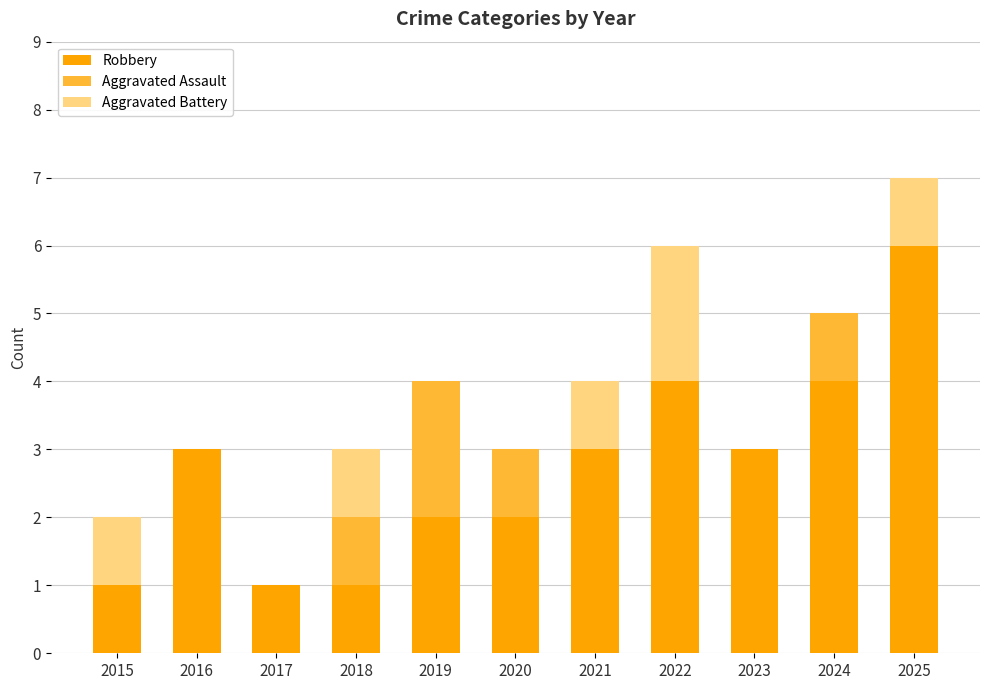

How many data points does each series have?

11